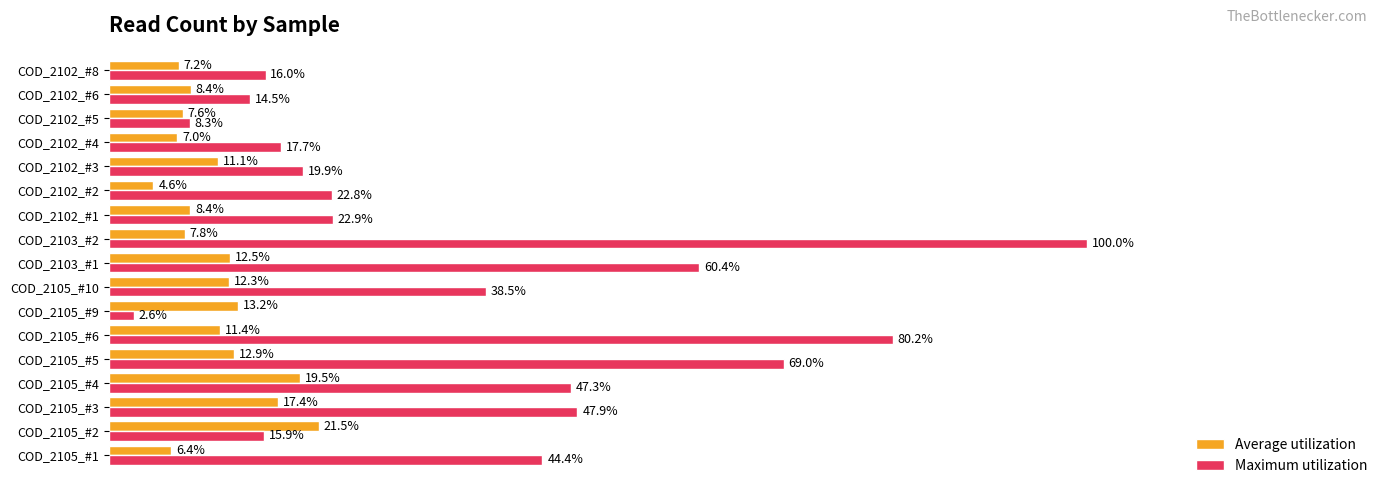

At which label does Average utilization reach its minimum?

COD_2102_#2